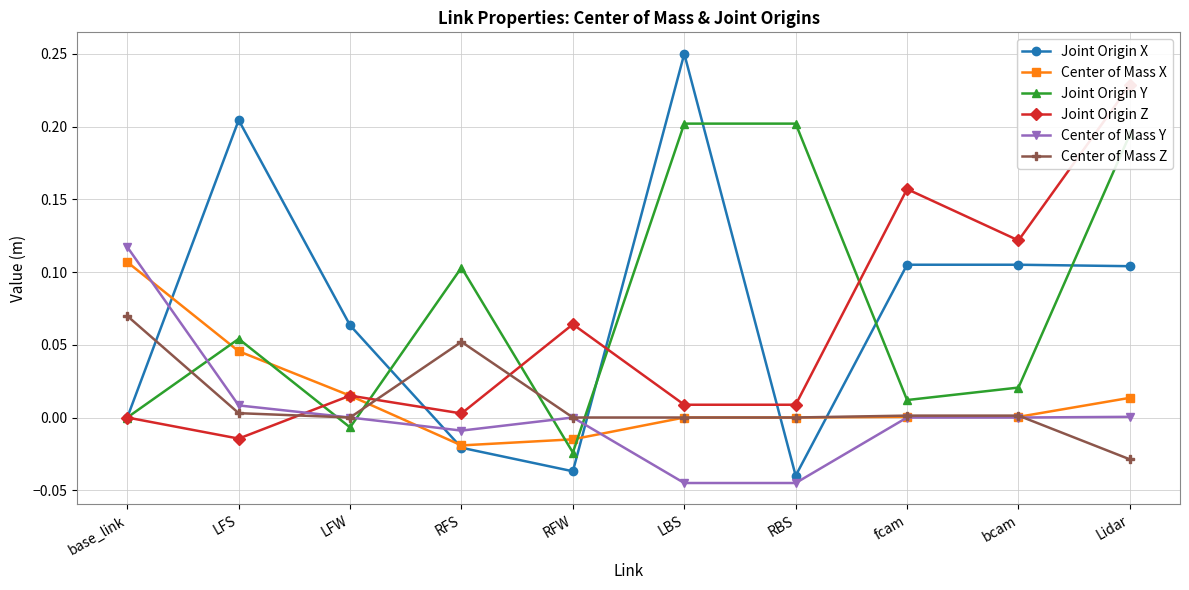

At which label does Center of Mass X first exceed 0?

base_link